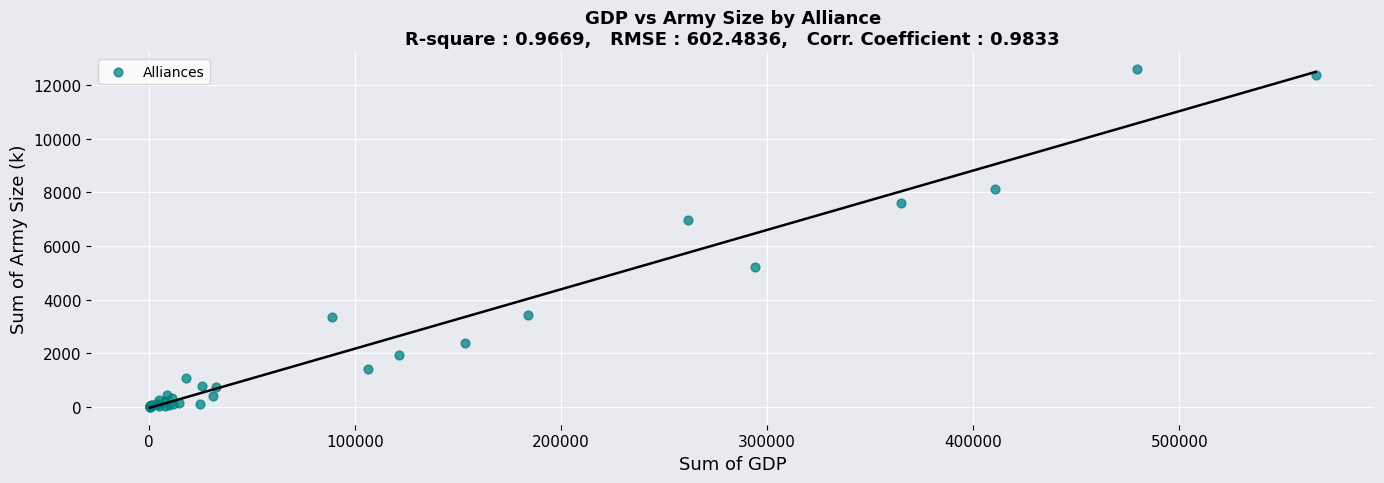

What Y value in the scatter plot is closest to 6296?

6961